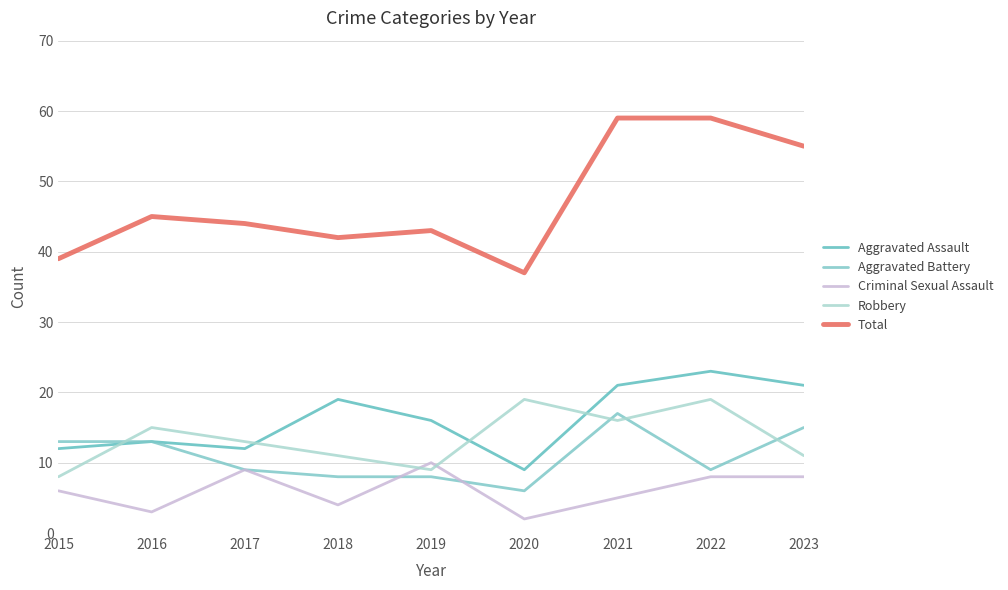

Does the chart have visible grid lines?

Yes